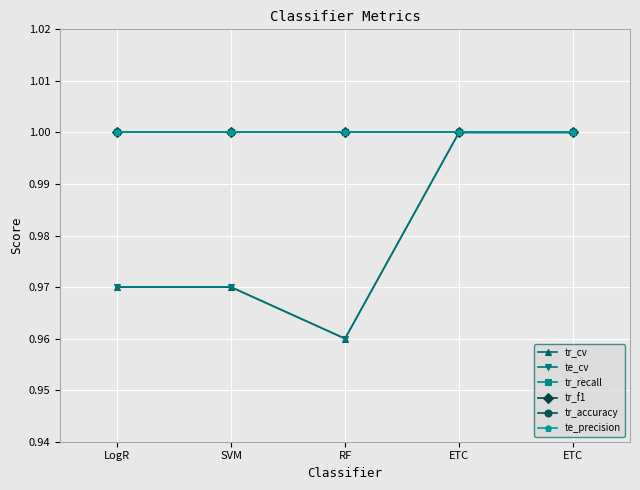

True or false: tr_f1 and te_precision cross at least once.

False